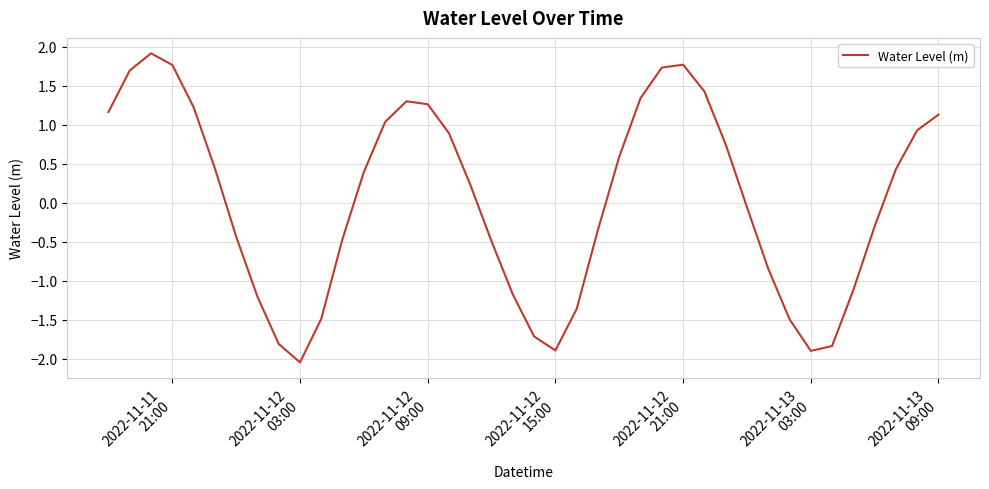

What is the difference between the maximum and minimum values?

4.0